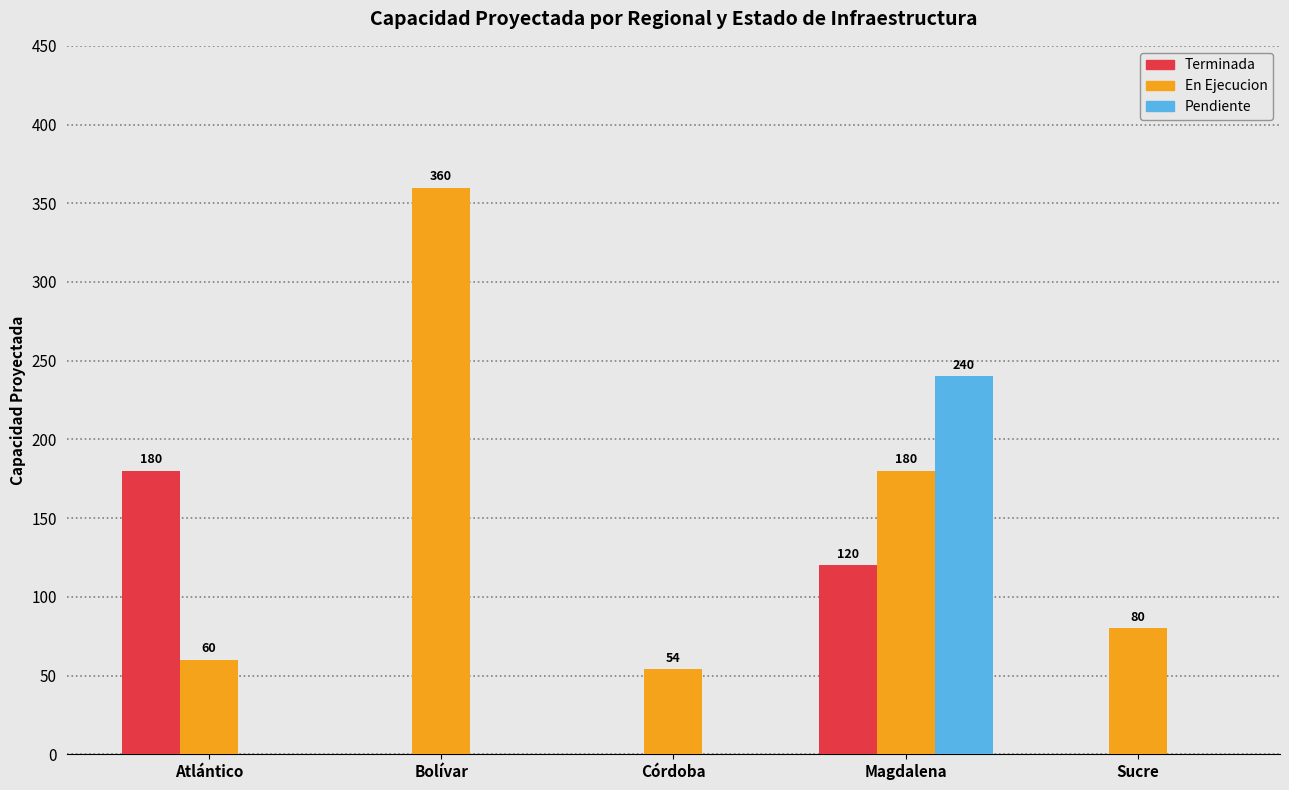

How many groups of bars are there?

5